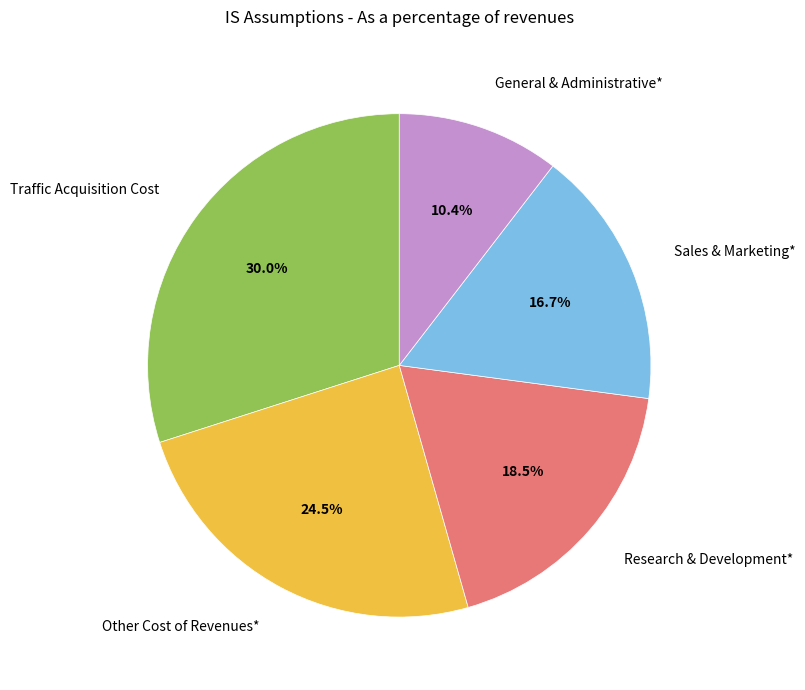

Combined, do General & Administrative* and Sales & Marketing* account for over 50%?

No